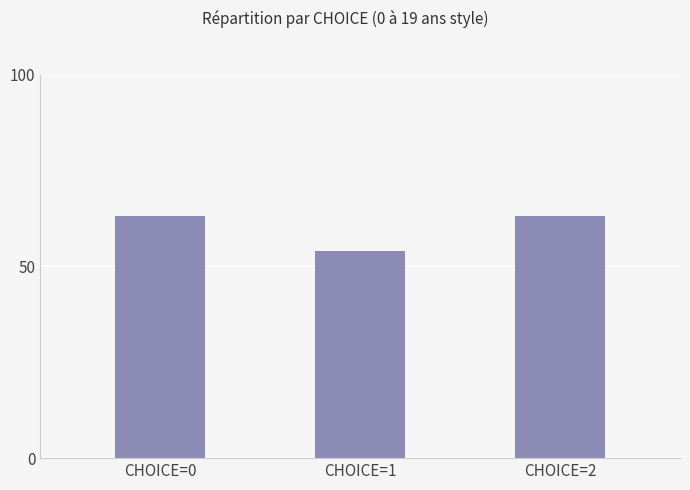

What is the approximate value at CHOICE=0?

63